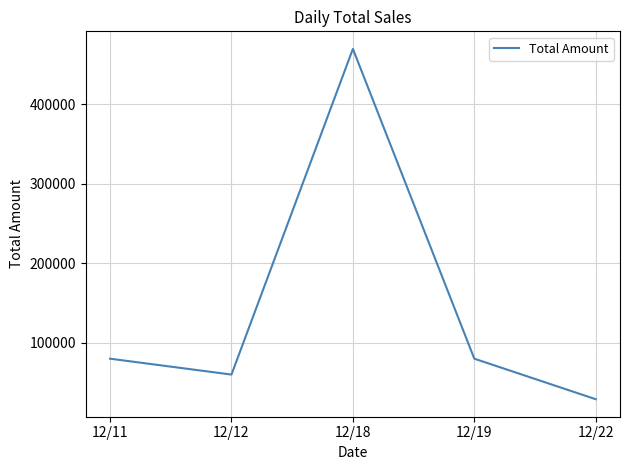

What is the smallest value displayed?

29000